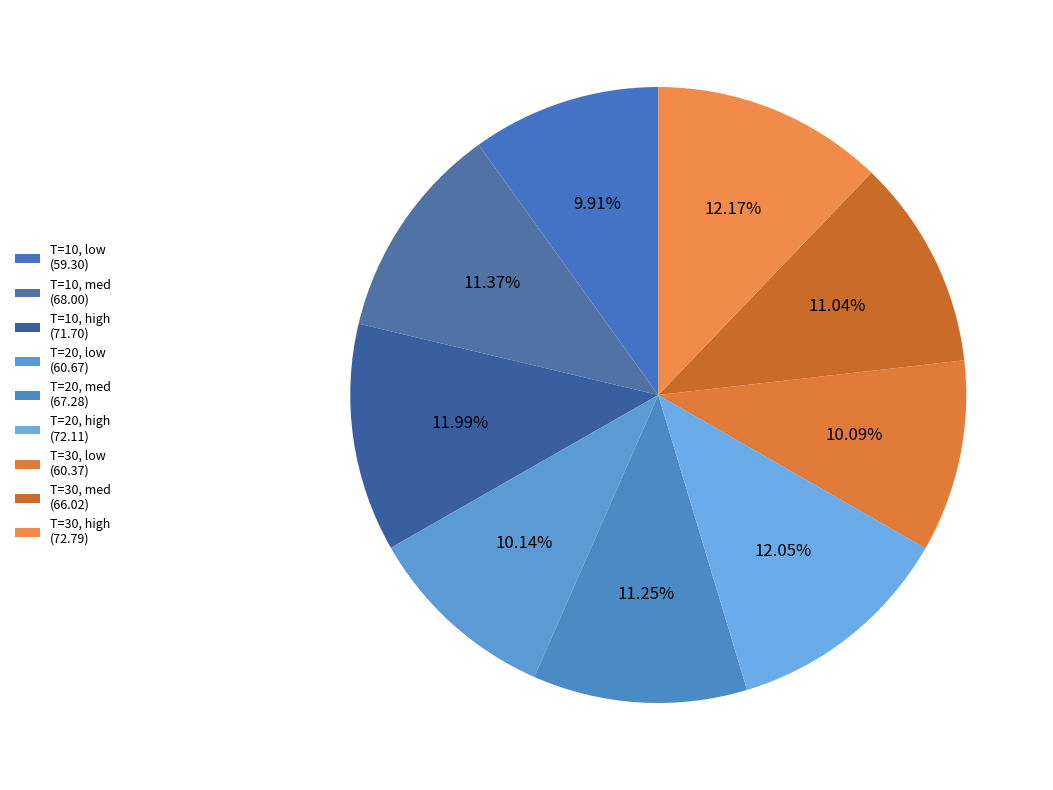

Combined, do T=20, high and T=10, high account for over 50%?

No